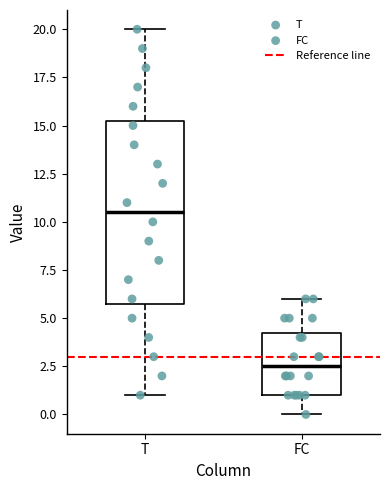

Where is the upper edge of the box for FC on the y-axis? The values are not printed on the chart, so give them approximately, as read against the axis.

4.5